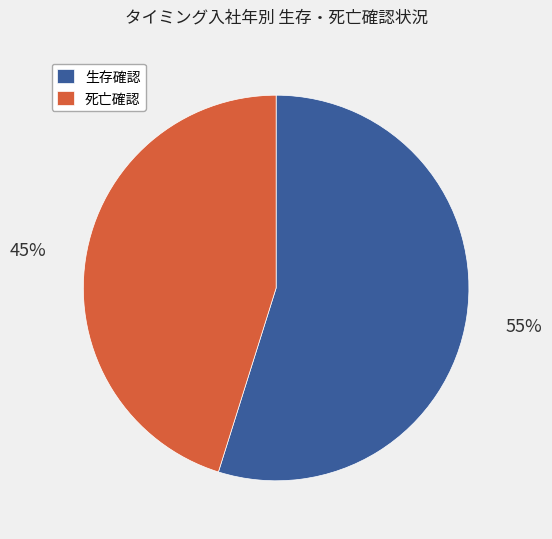

The 生存確認 slice represents 55% of the pie. True or false?

True